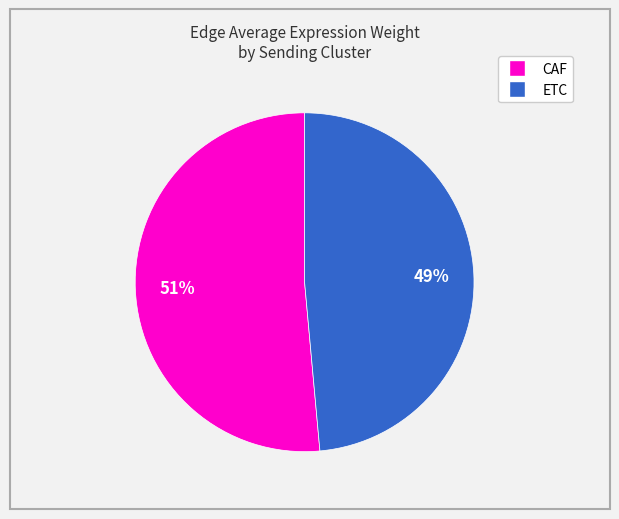

Is there any slice that represents more than half of the pie?

Yes